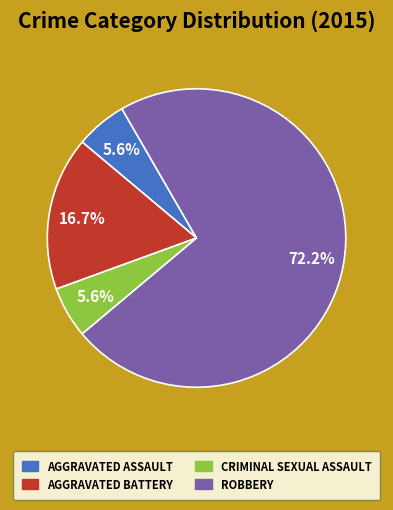

What percentage is NOT represented by AGGRAVATED BATTERY?

83.3%